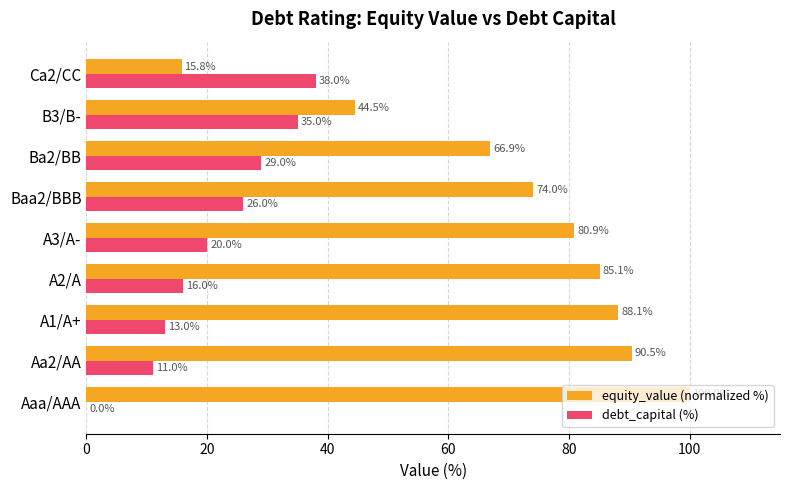

What is the sum of all debt_capital (%) values?

188.0